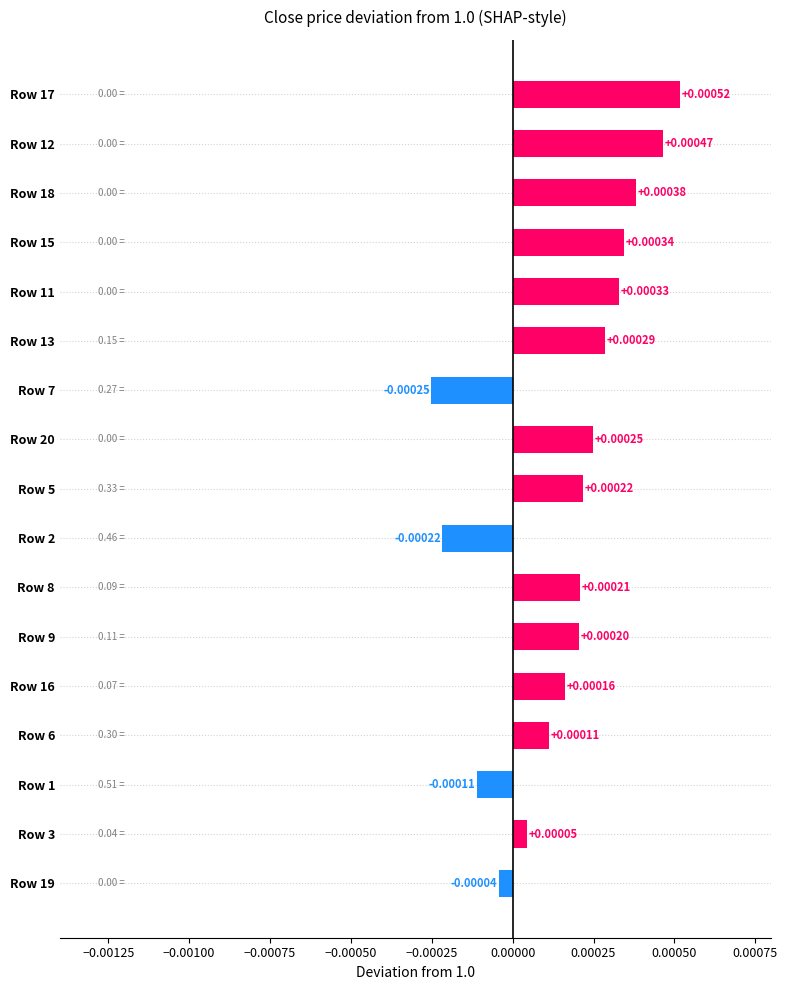

Rank the categories by value from lowest to highest.

Row 7, Row 2, Row 1, Row 19, Row 3, Row 6, Row 16, Row 9, Row 8, Row 5, Row 20, Row 13, Row 11, Row 15, Row 18, Row 12, Row 17